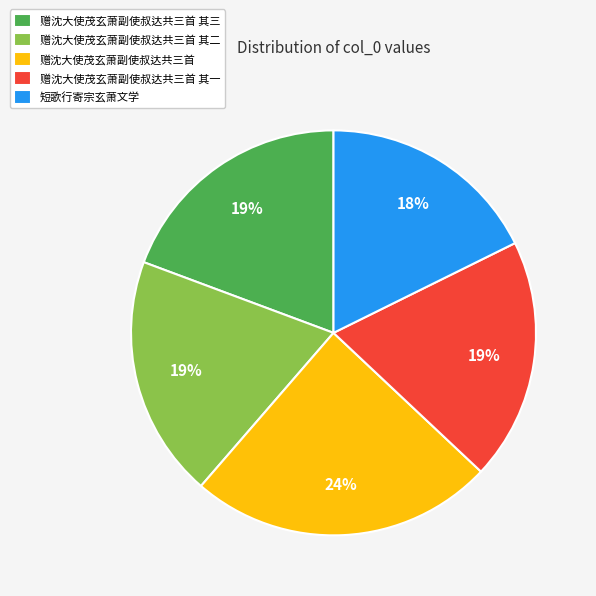

How many slices are in this pie chart?

5